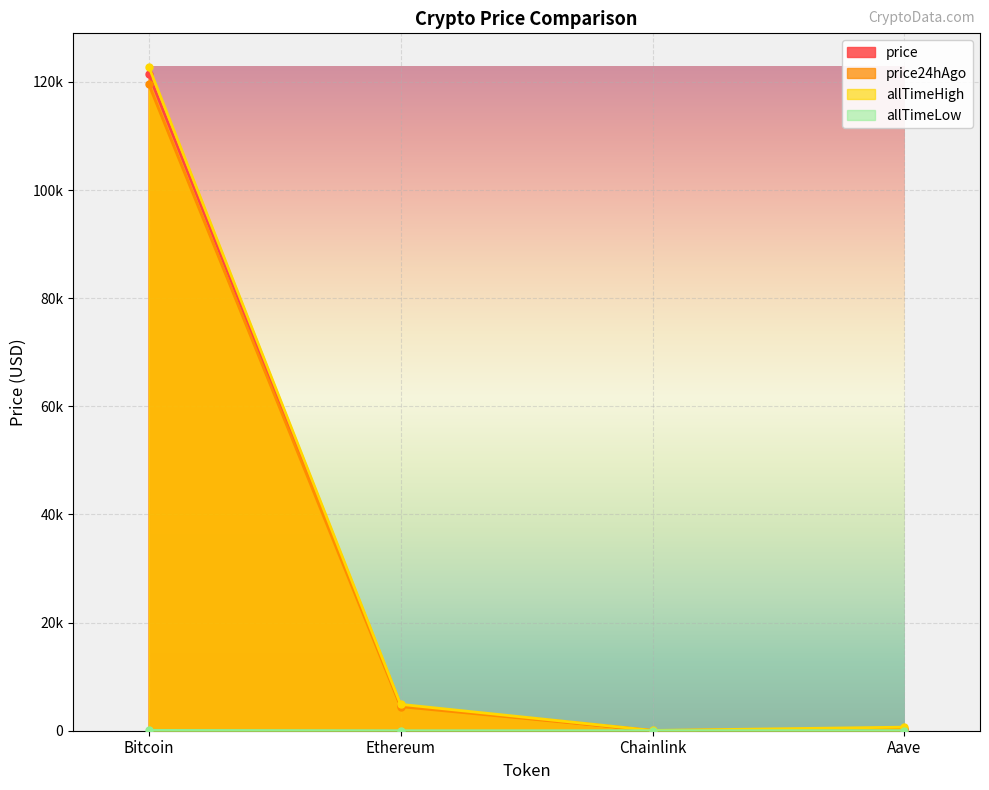

What is the label of the 2nd point from the left?

Ethereum